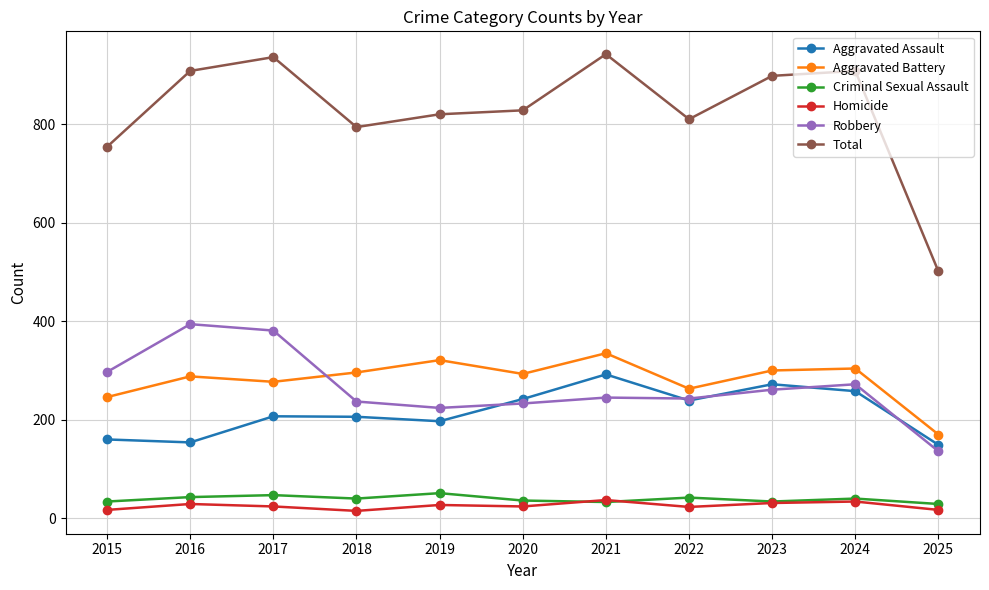

What is the sum of all Aggravated Battery values?

3093